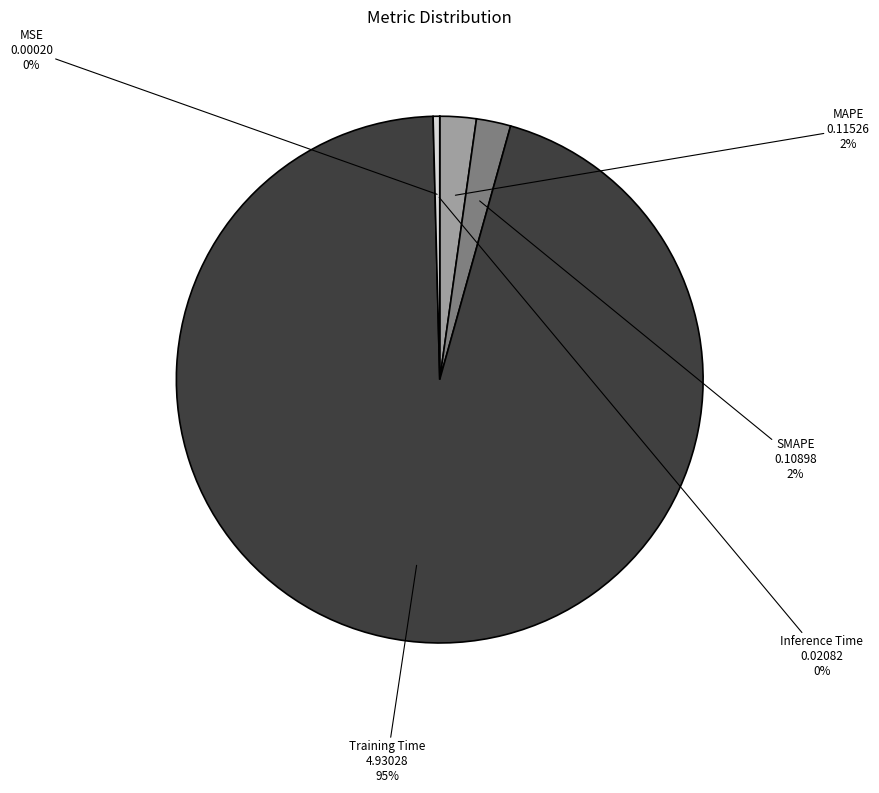

Does any single category account for the majority?

Yes